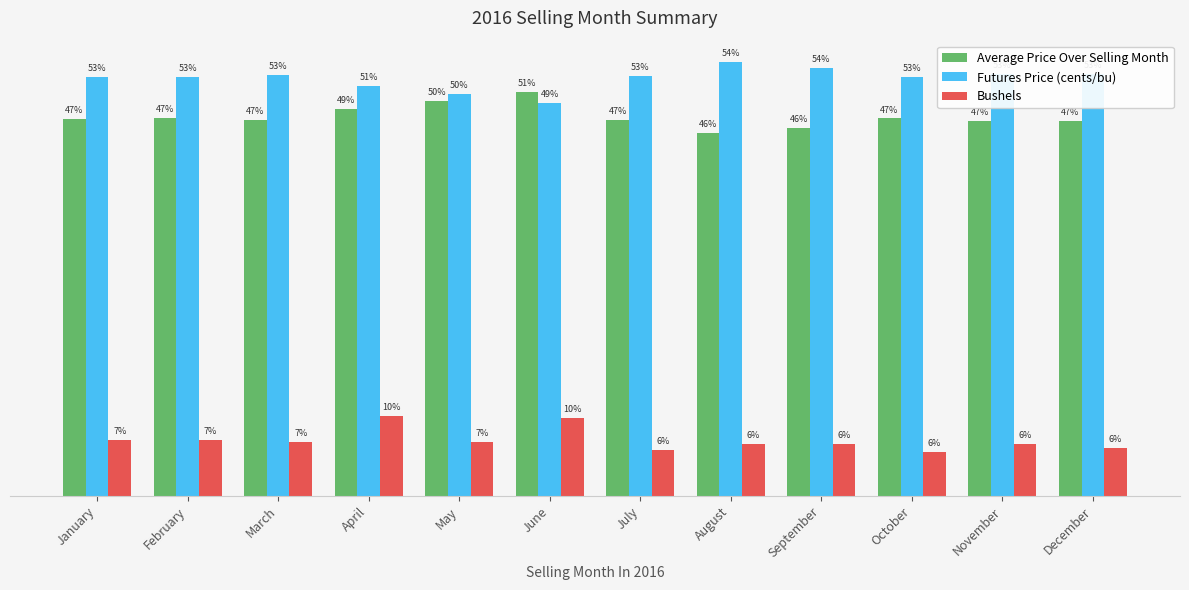

Where does the Futures Price (cents/bu) series first go above 52?

January